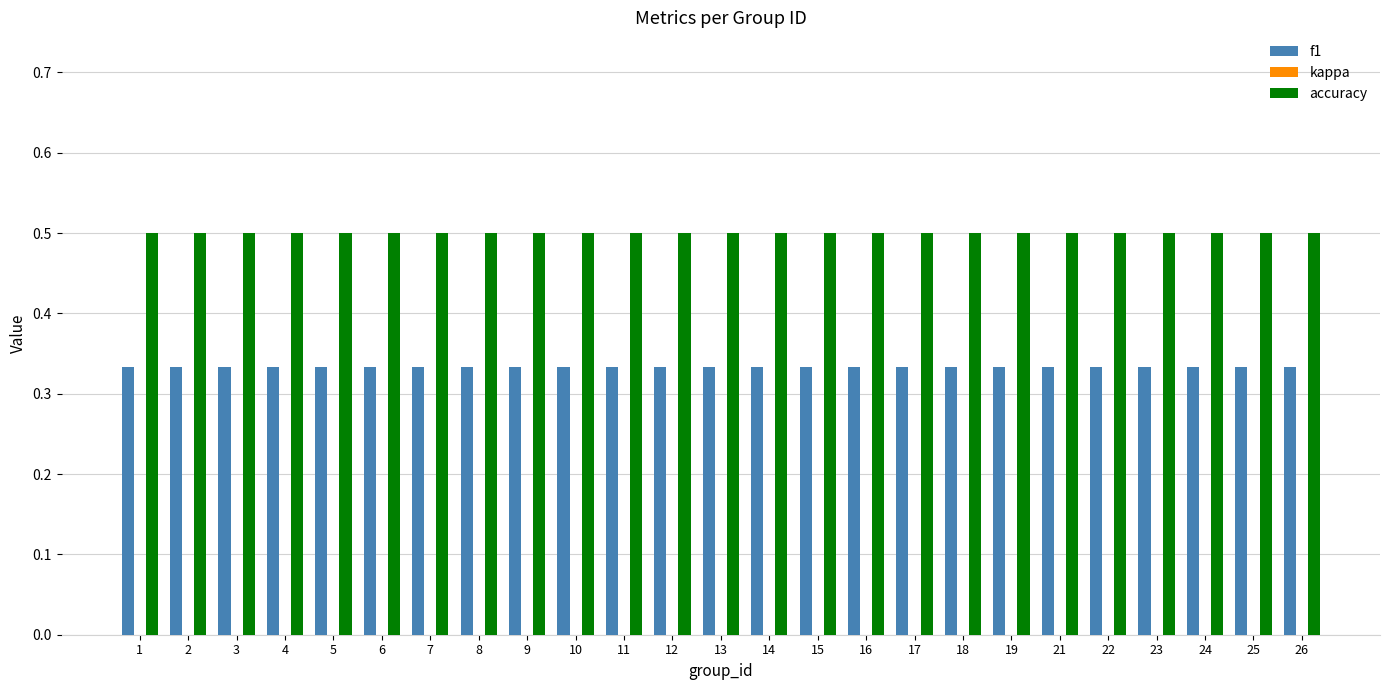

Is the value of f1 at 17 greater than the value of accuracy at 18?

No